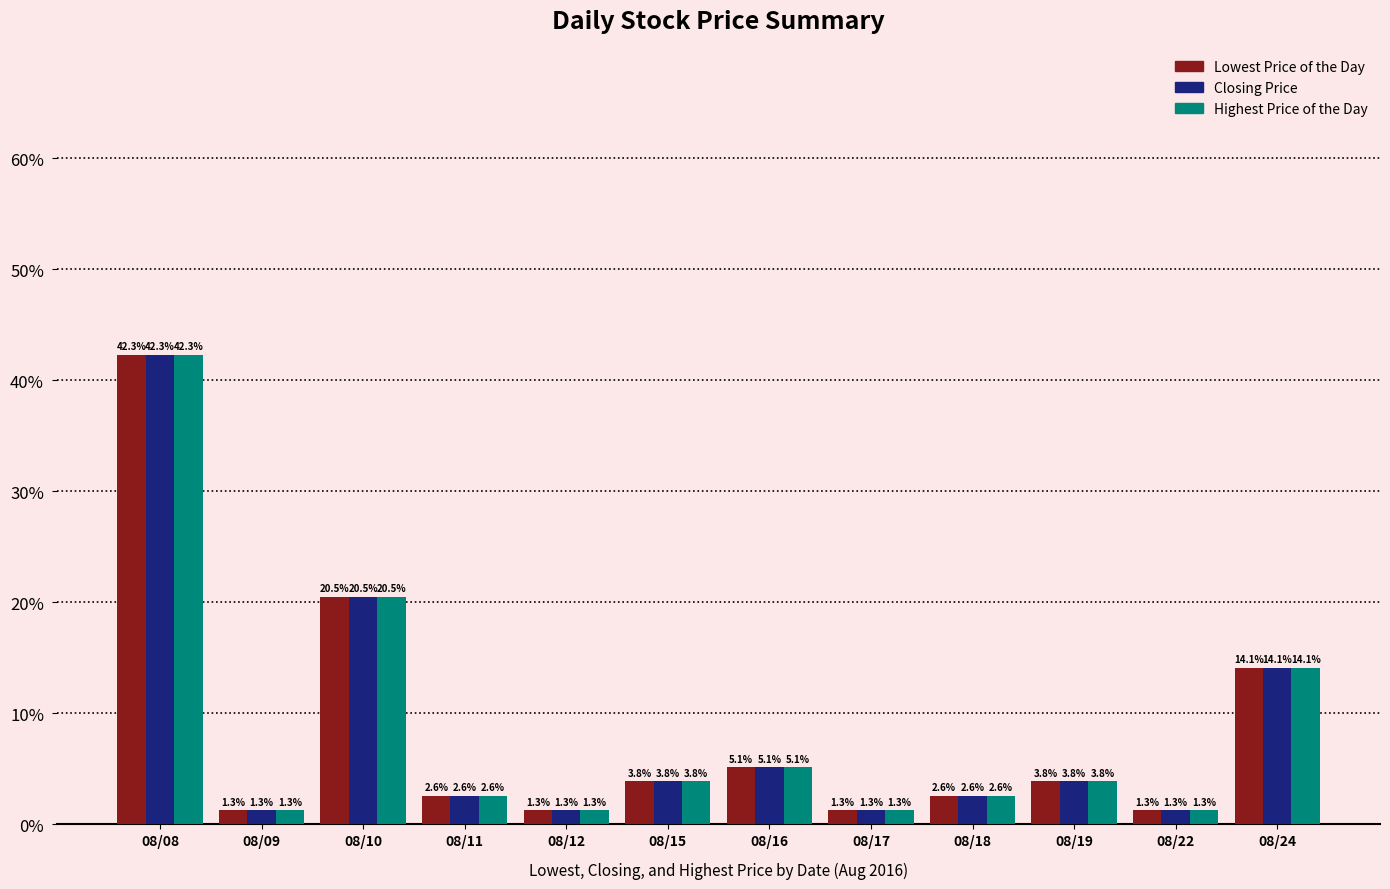

True or false: Closing Price has a value of 1.3 at 08/17.

True